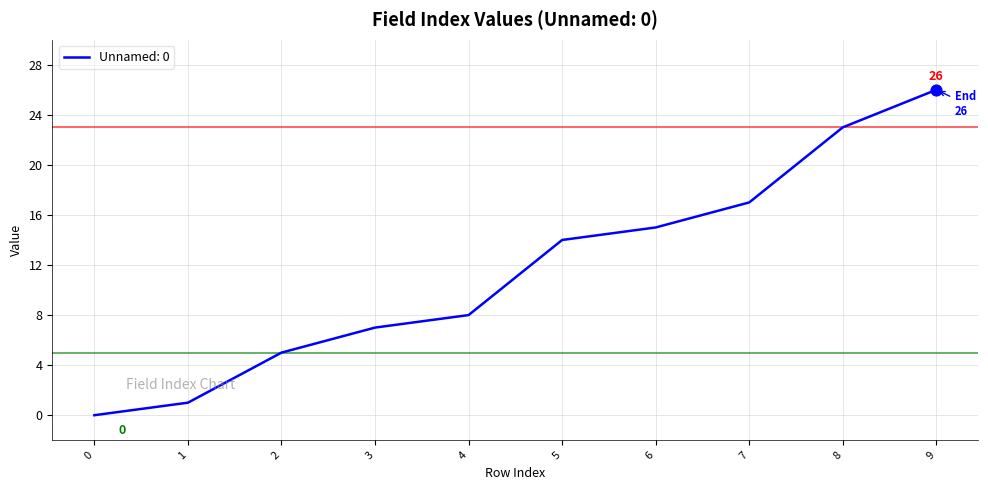

Between 0 and 3, which is larger?

3